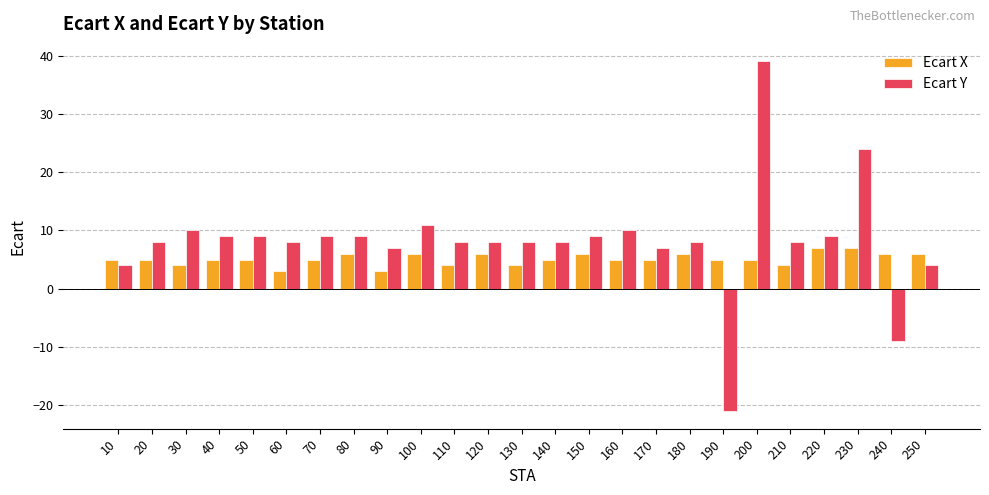

What is the average value of the Ecart X series?

5